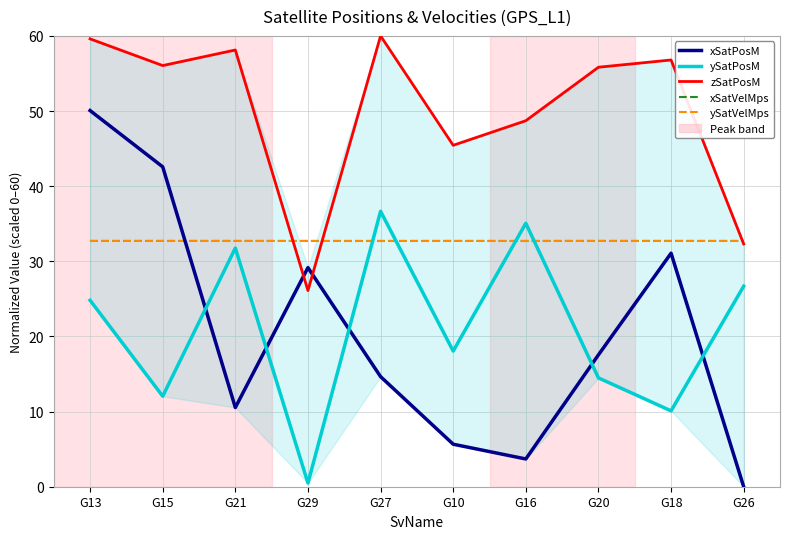

Reading right to left, transcribe all the data shown in this chart.

xSatPosM: G26=0.0	G18=31.1	G20=17.6	G16=3.7	G10=5.7	G27=14.7	G29=29.2	G21=10.5	G15=42.6	G13=50.1
ySatPosM: G26=26.7	G18=10.1	G20=14.5	G16=35.1	G10=18.1	G27=36.7	G29=0.5	G21=31.8	G15=12.0	G13=24.8
zSatPosM: G26=32.3	G18=56.8	G20=55.8	G16=48.7	G10=45.4	G27=60.0	G29=26.1	G21=58.1	G15=56.0	G13=59.6
xSatVelMps: G26=32.7	G18=32.7	G20=32.7	G16=32.7	G10=32.7	G27=32.7	G29=32.7	G21=32.7	G15=32.7	G13=32.7
ySatVelMps: G26=32.7	G18=32.7	G20=32.7	G16=32.7	G10=32.7	G27=32.7	G29=32.7	G21=32.7	G15=32.7	G13=32.7